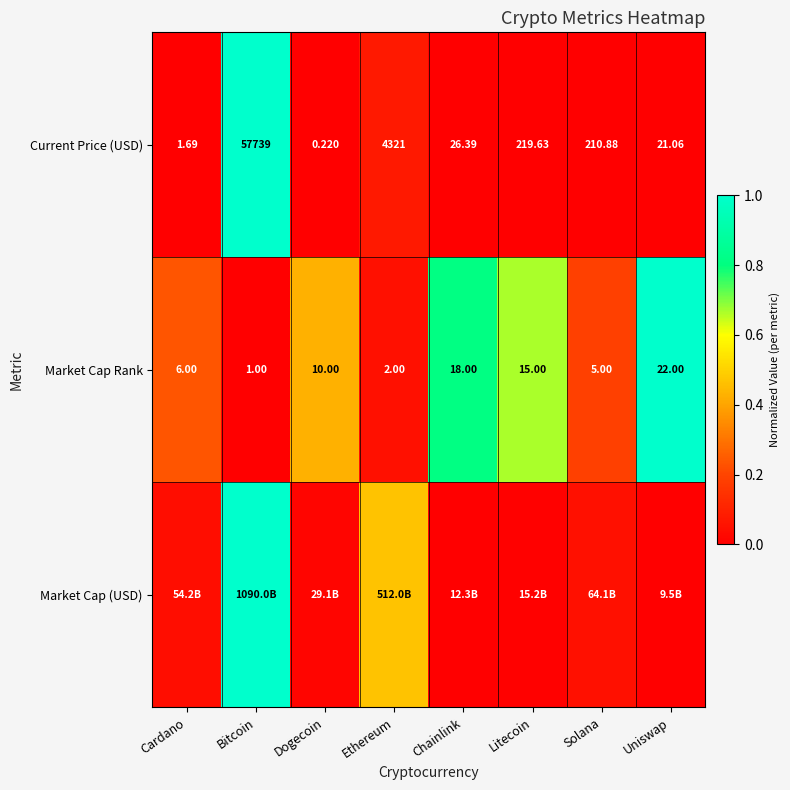

Where does the Current Price (USD) series first go above 210?

Bitcoin